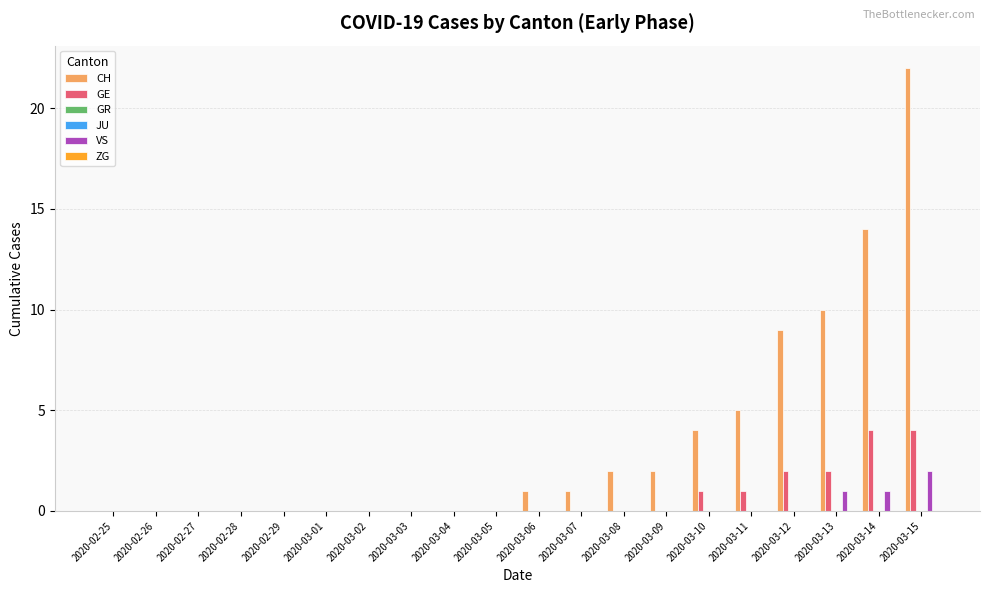

At how many categories does at least one series exceed 2?

6